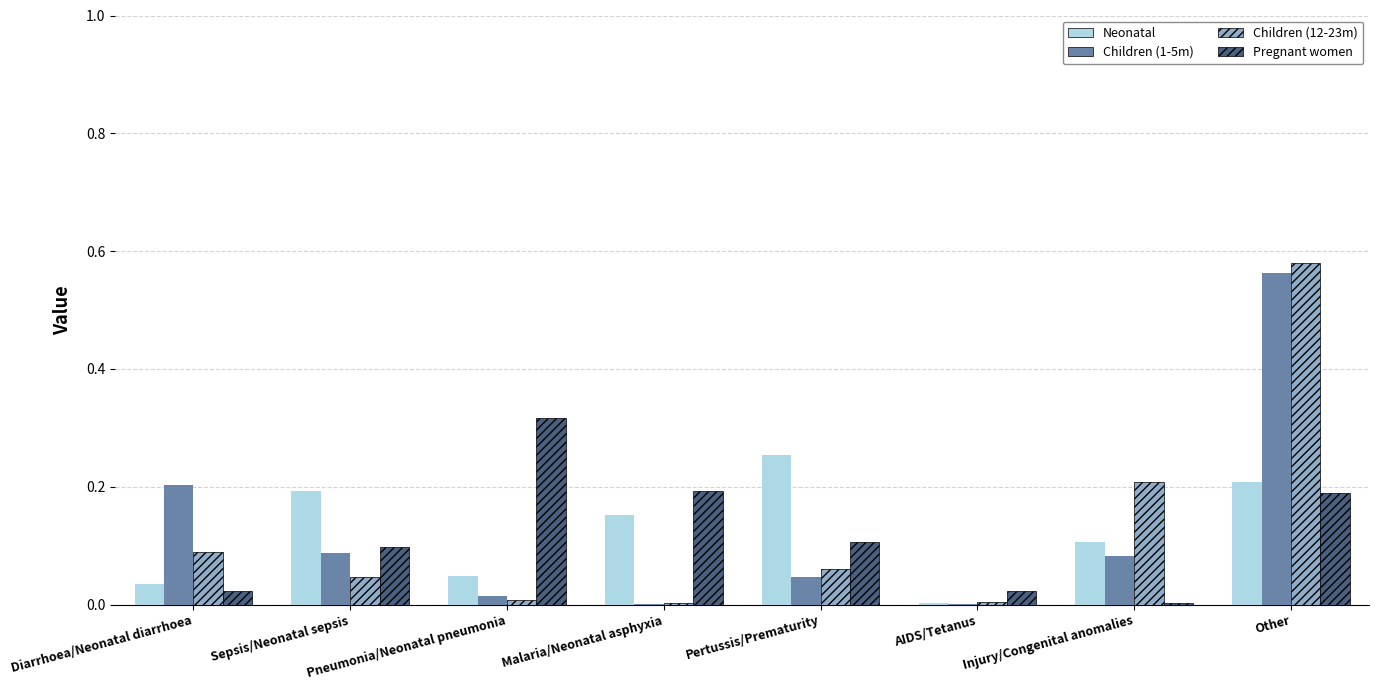

Is it true that Children (1-5m) equals 0.1 at Pertussis/Prematurity?

False